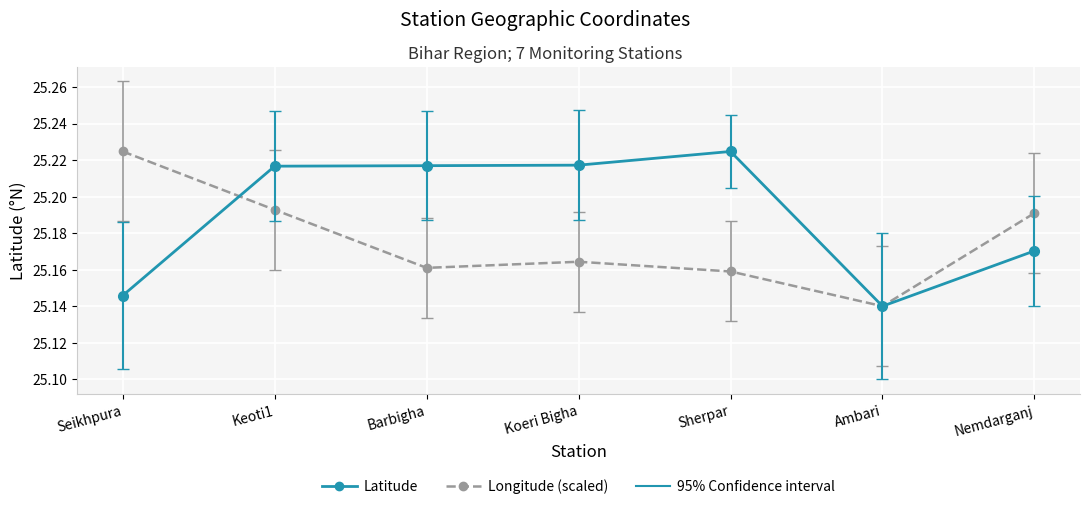

At which category does Longitude (scaled) reach its first local peak?

Koeri Bigha